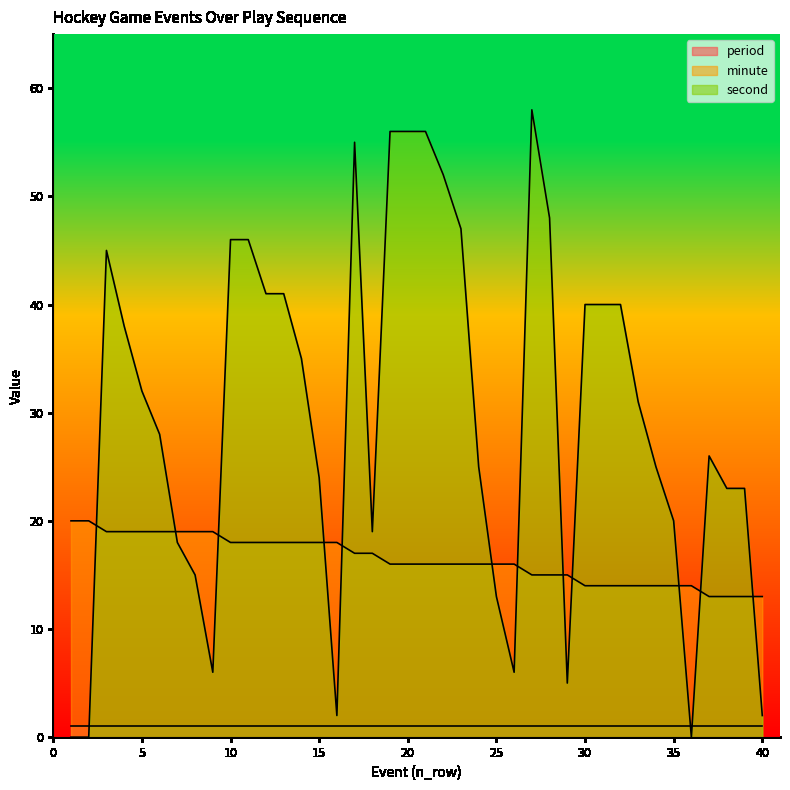

What is the value of the minute point at the 8th from the left?

19